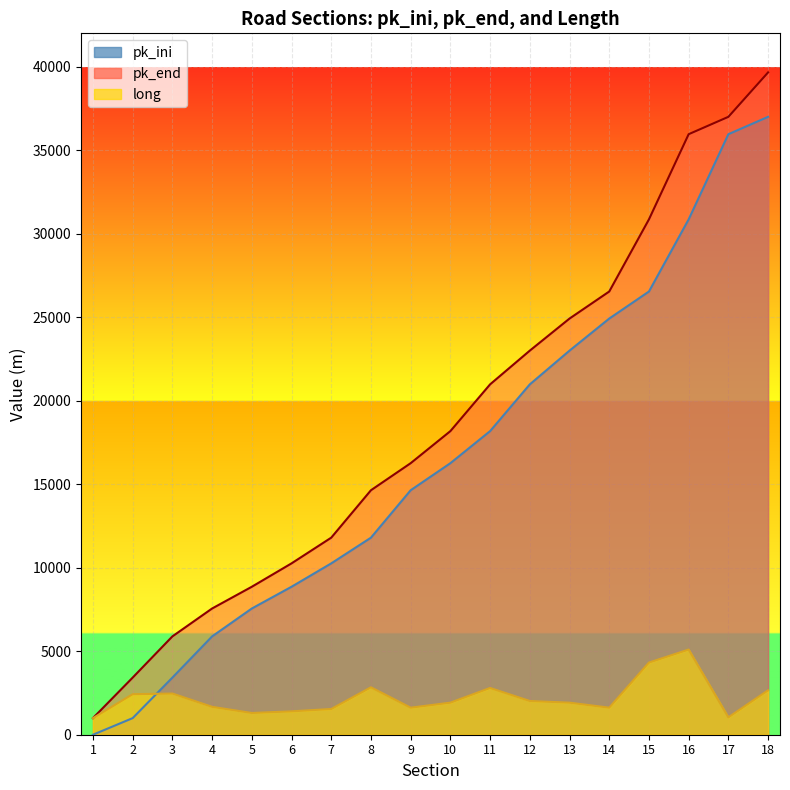

What is the spread (max minus min) of values at 8?

11800